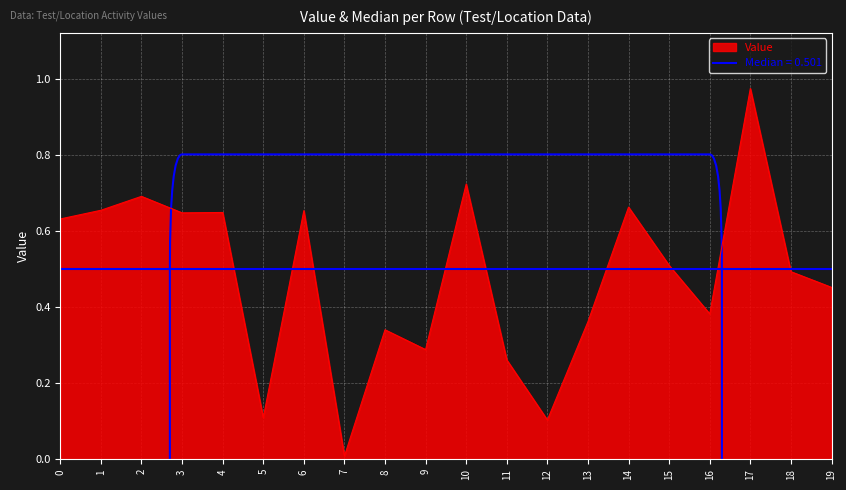

At which category does the chart reach its minimum across all series?

7